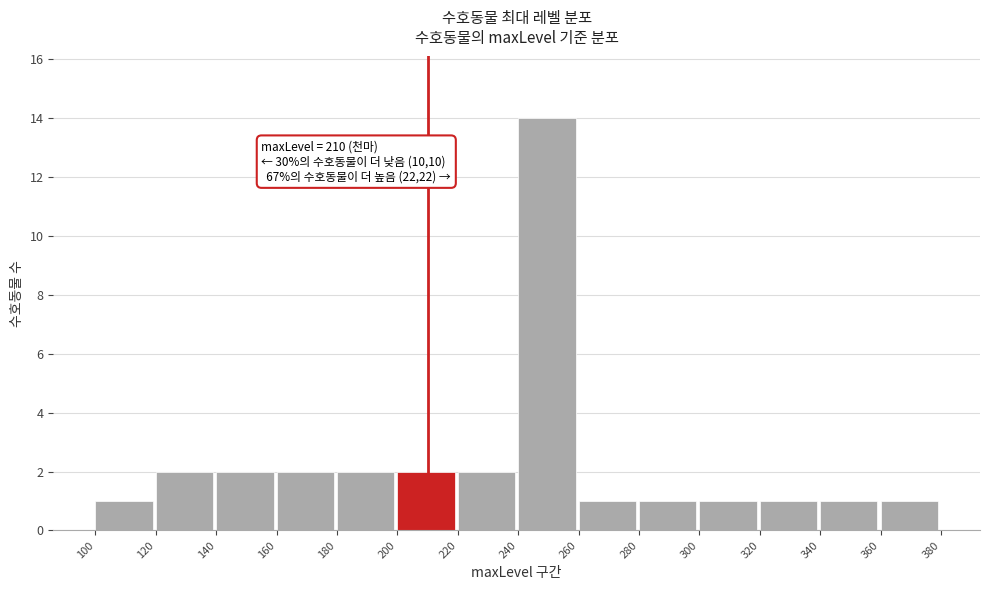

Which range on the x-axis has the tallest bar?

240 to 260